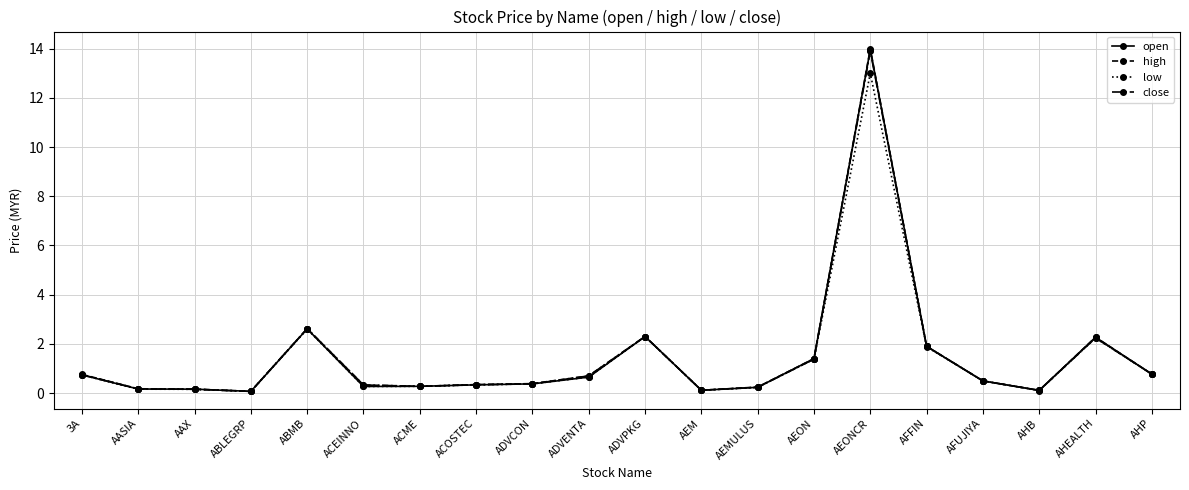

At which category is the sum across all series the highest?

AEONCR